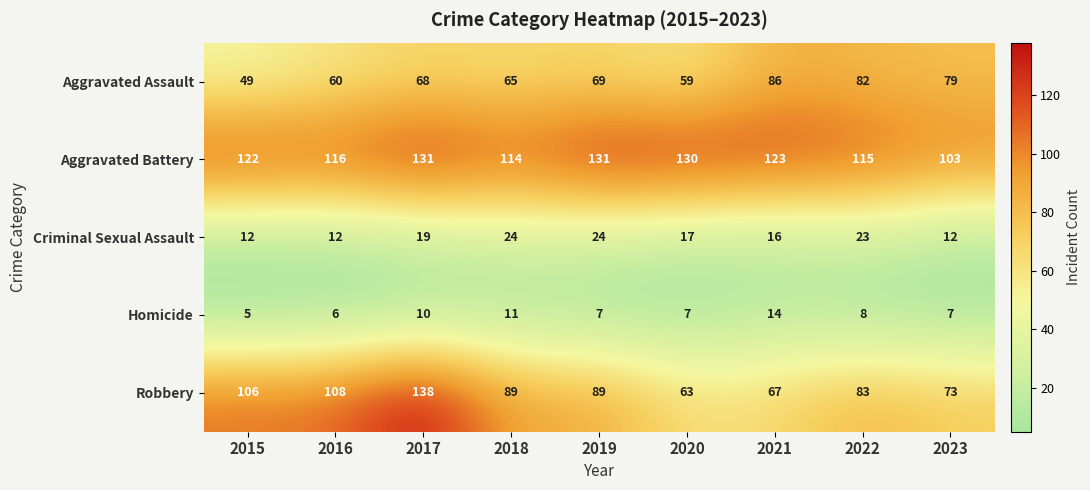

What is the sum of all Aggravated Battery values?

1085